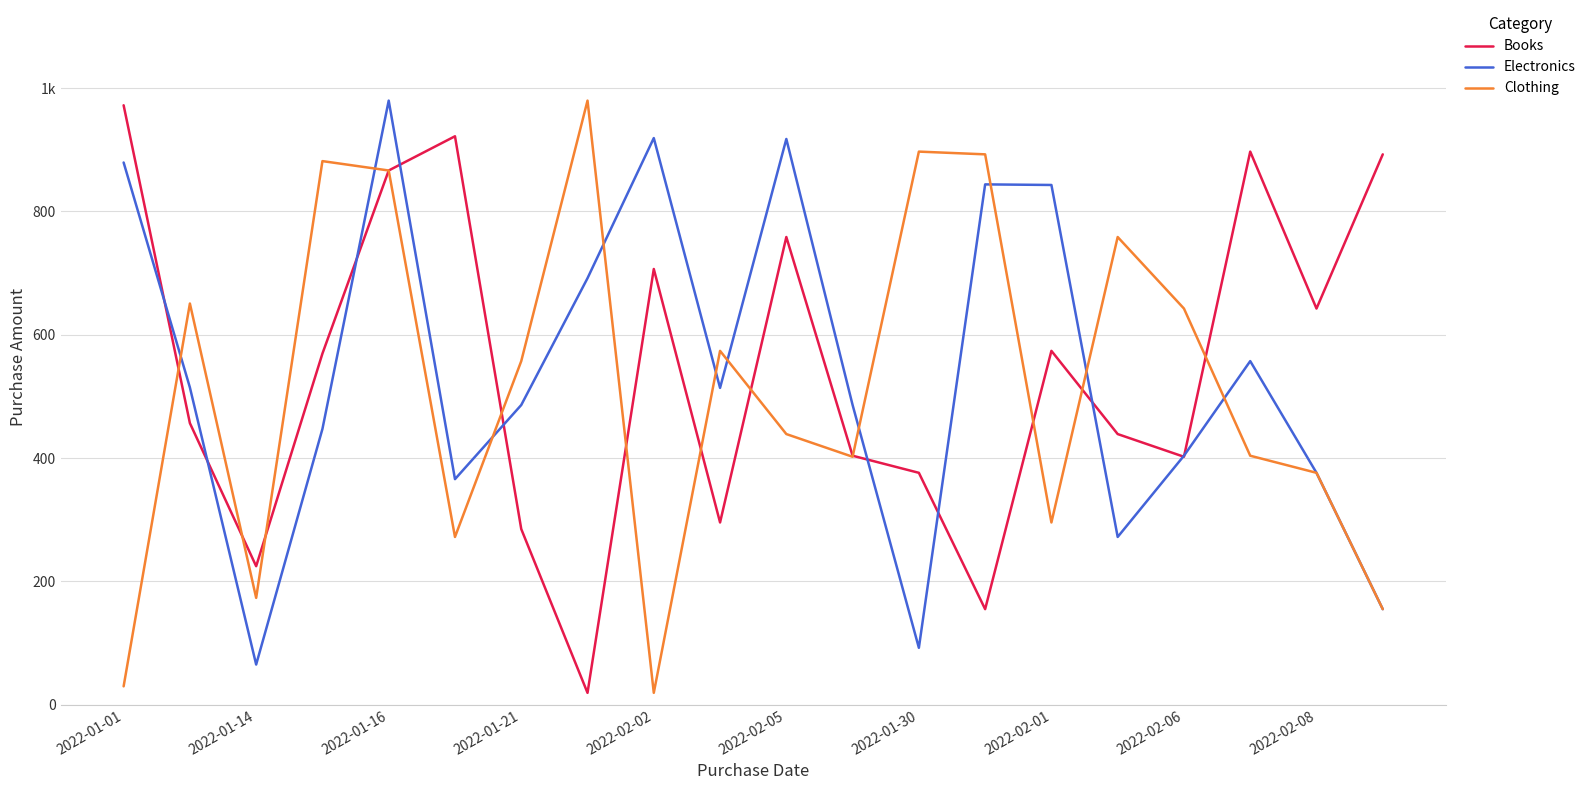

What are all the series names shown in the legend?

Books, Electronics, Clothing